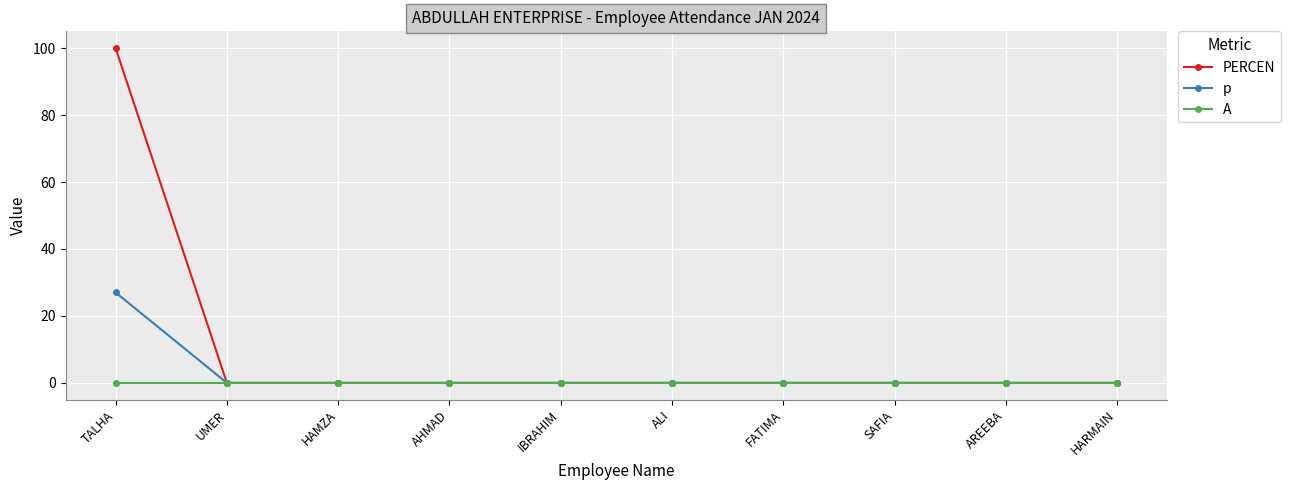

Which series has the widest spread of values?

PERCEN